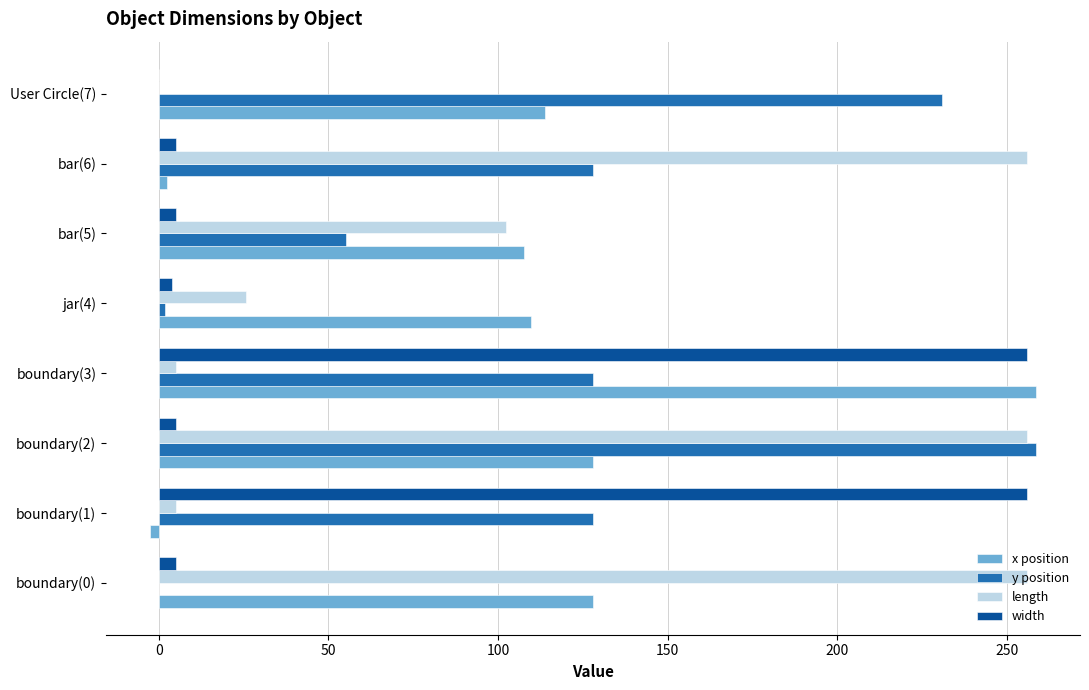

What is the average value of the width series?

67.0